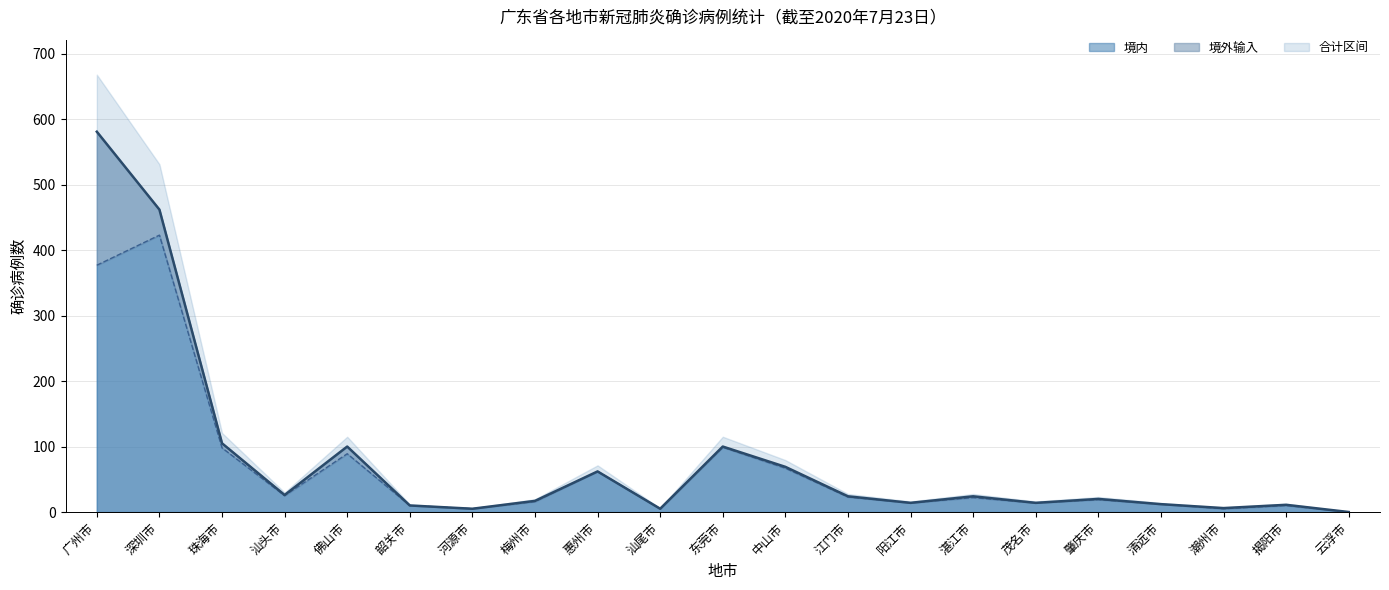

What is the difference between the maximum and minimum values?

423